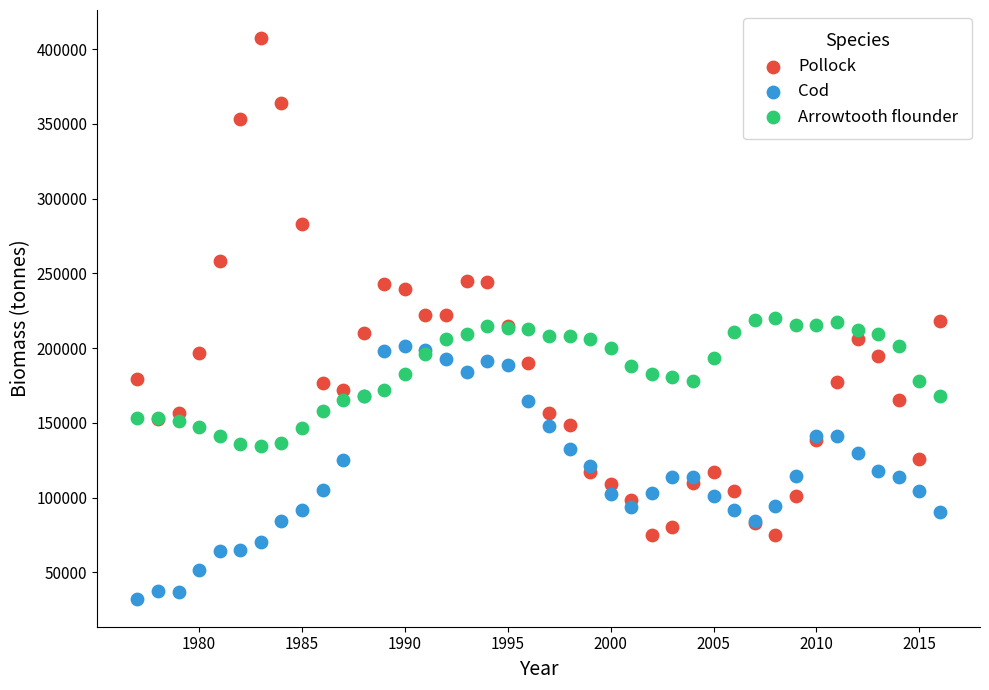

What are all the series names shown in the legend?

Pollock, Cod, Arrowtooth flounder